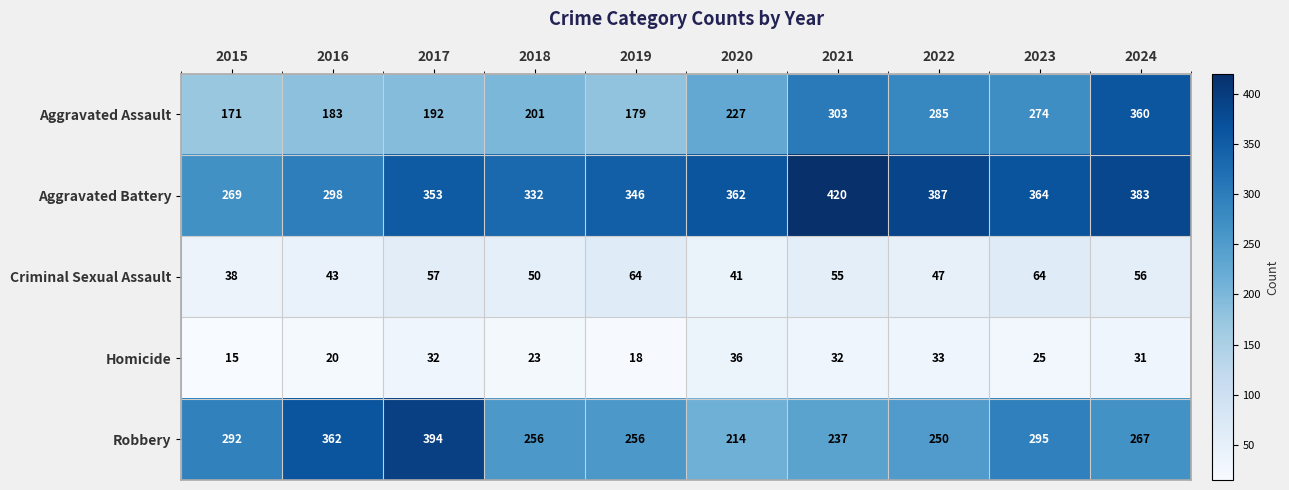

What is the sum of the Aggravated Assault values at 2024 and 2018?

561